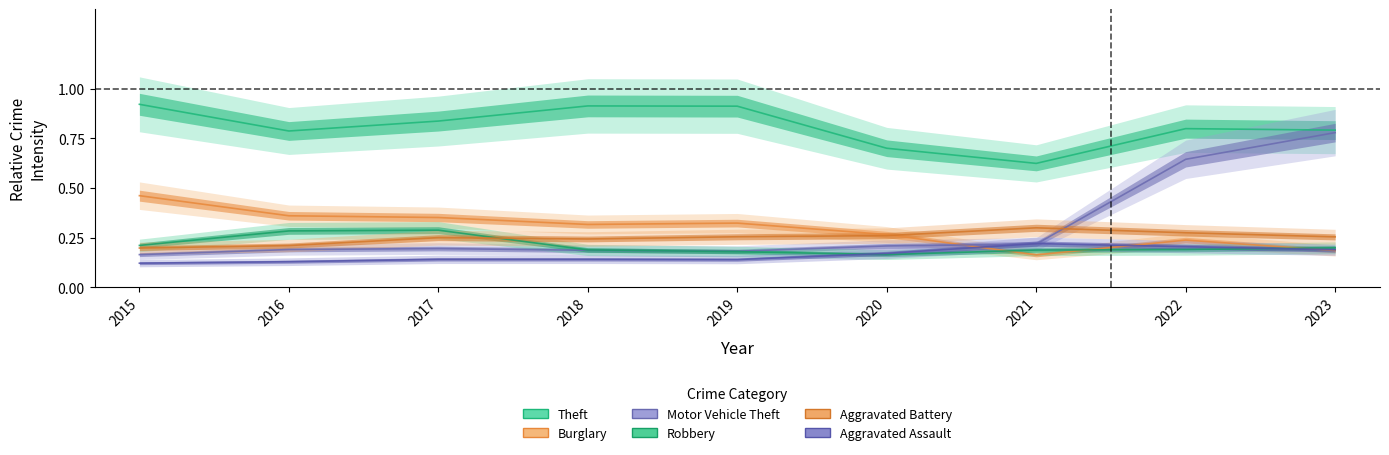

Where do Motor Vehicle Theft and Burglary first cross each other?

2020 and 2021